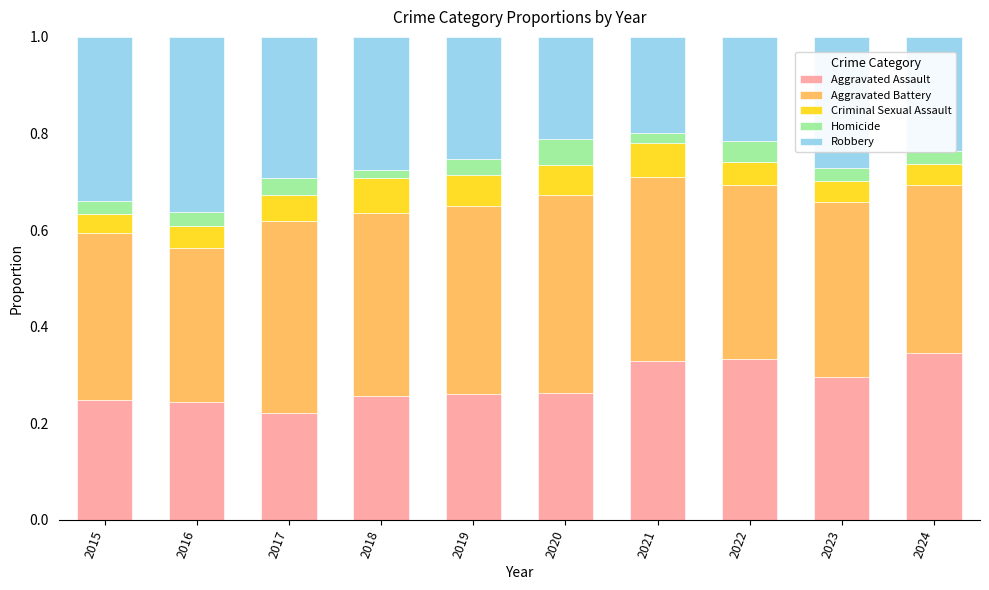

What is the sum of the Aggravated Assault values at 2017 and 2015?

0.5